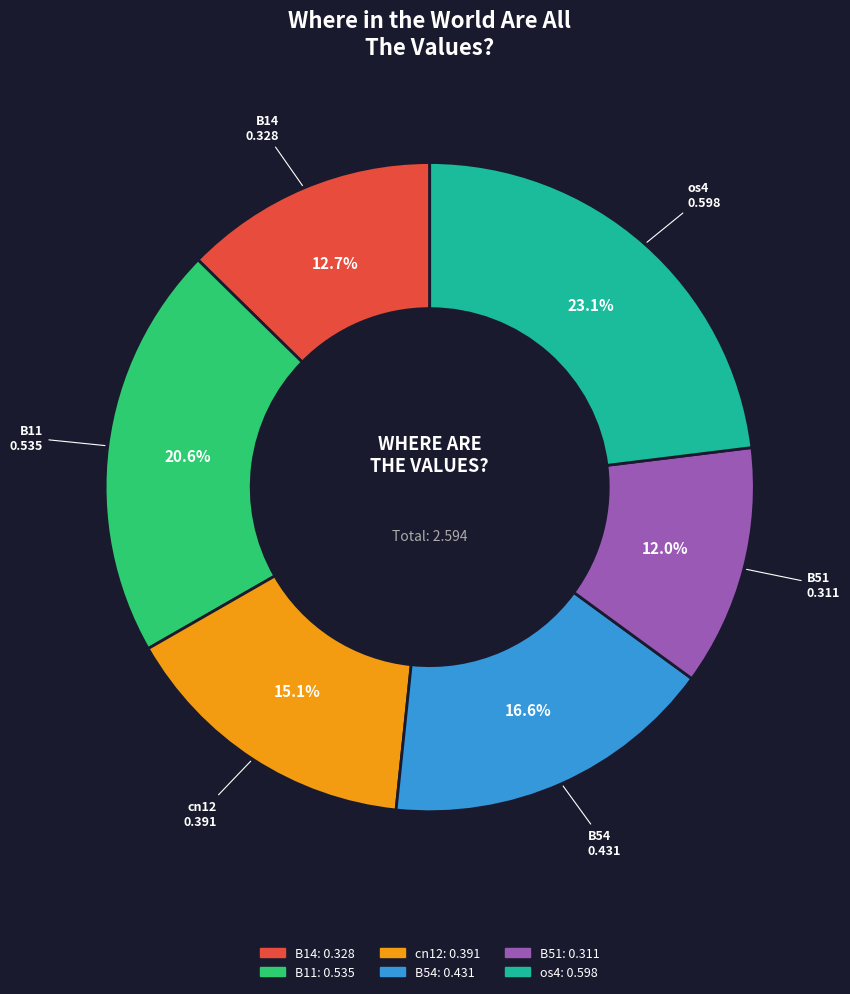

Does any single category account for the majority?

No